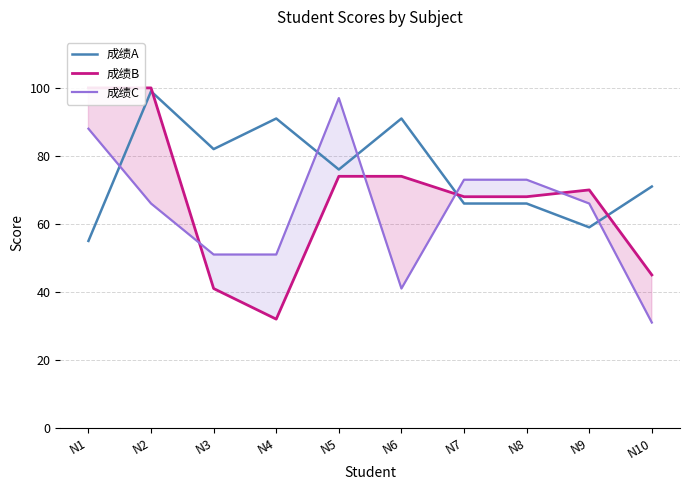

Which series has the widest spread of values?

成绩B